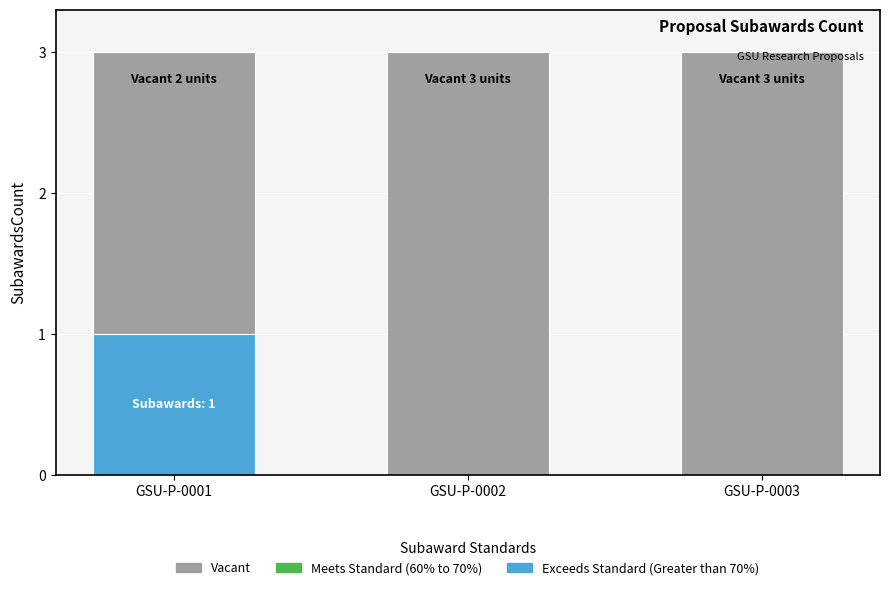

List the labels in order of value, largest first.

GSU-P-0001, GSU-P-0002, GSU-P-0003